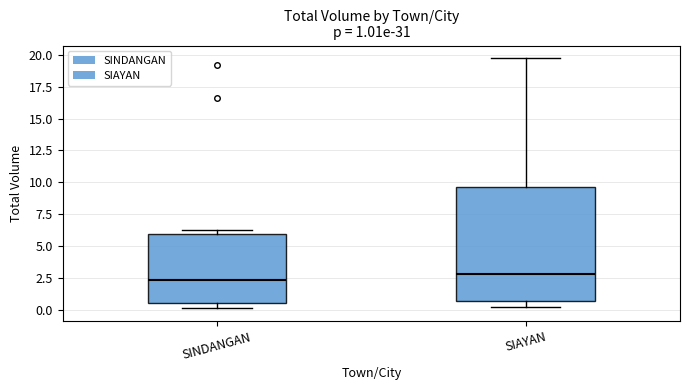

Comparing the boxes themselves (not the whiskers), which one is the tallest?

SIAYAN